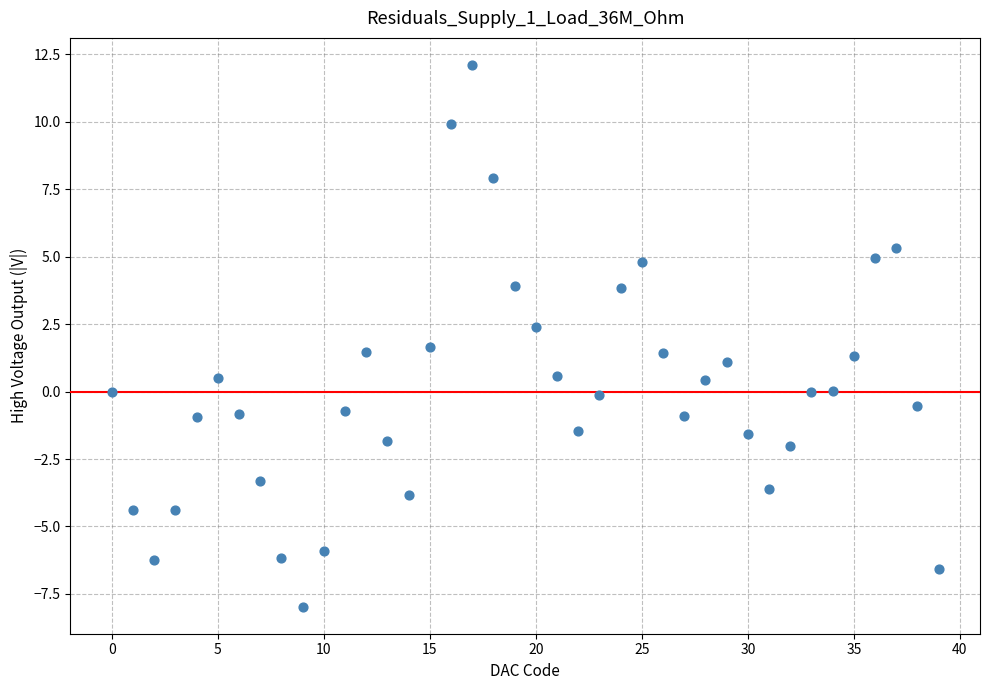

What is the range of Y values (max minus min)?

20.1